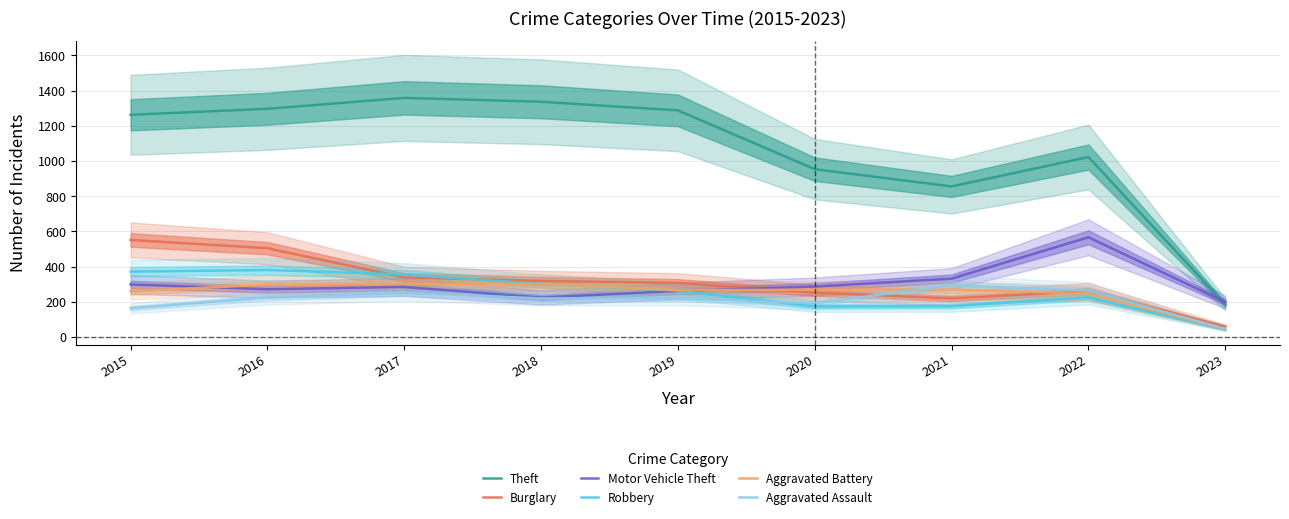

How many interior local valleys does the Aggravated Battery series have?

1